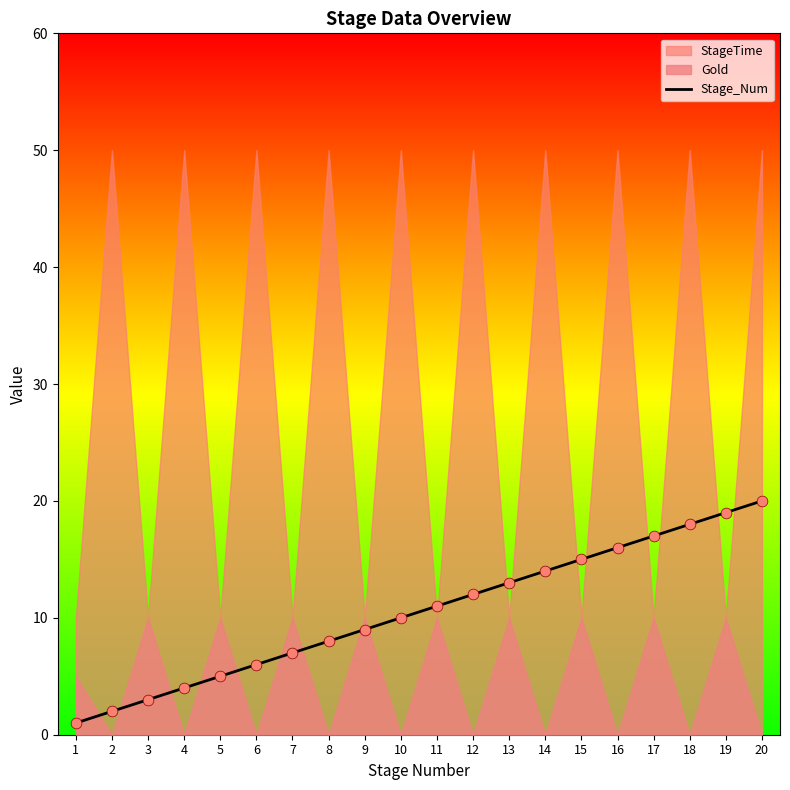

What is the change in value from 3 to 19?

+16